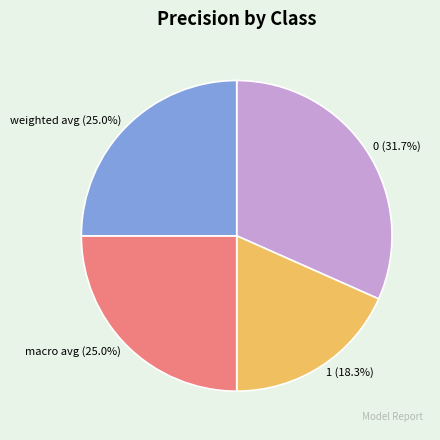

True or false: macro avg accounts for 14% of the total.

False